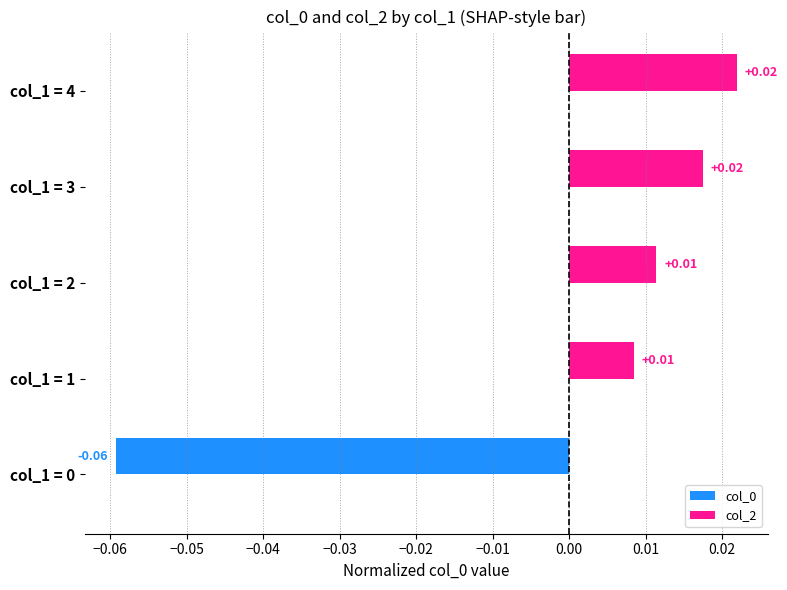

Which has a higher value, col_1 = 3 or col_1 = 2?

col_1 = 3